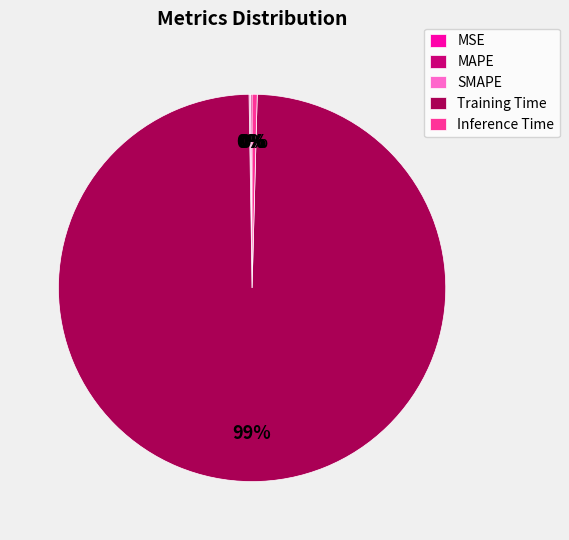

To the nearest percent, what is the average slice percentage?

20%